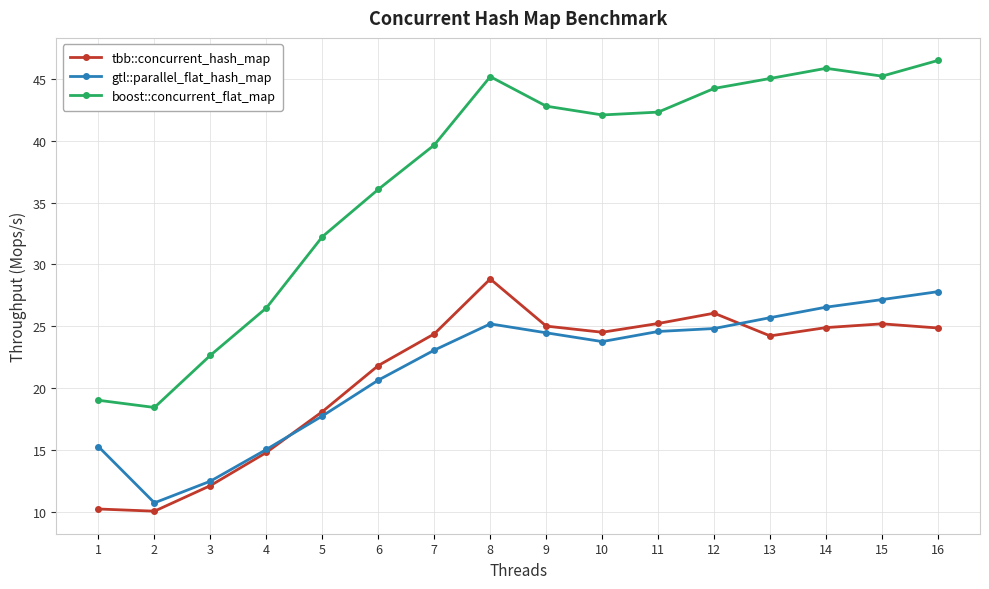

Which series has the widest spread of values?

boost::concurrent_flat_map